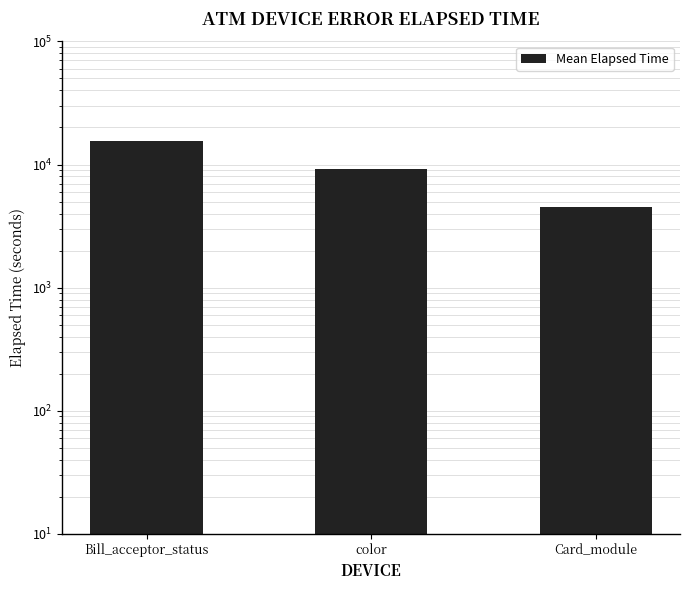

What is the value of the 2nd bar from the left?

9203.4